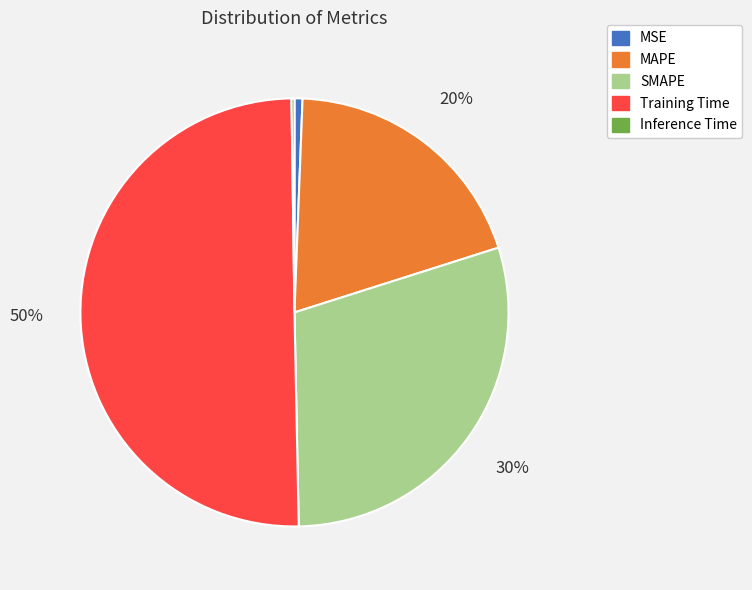

Which slice is the largest?

Training Time